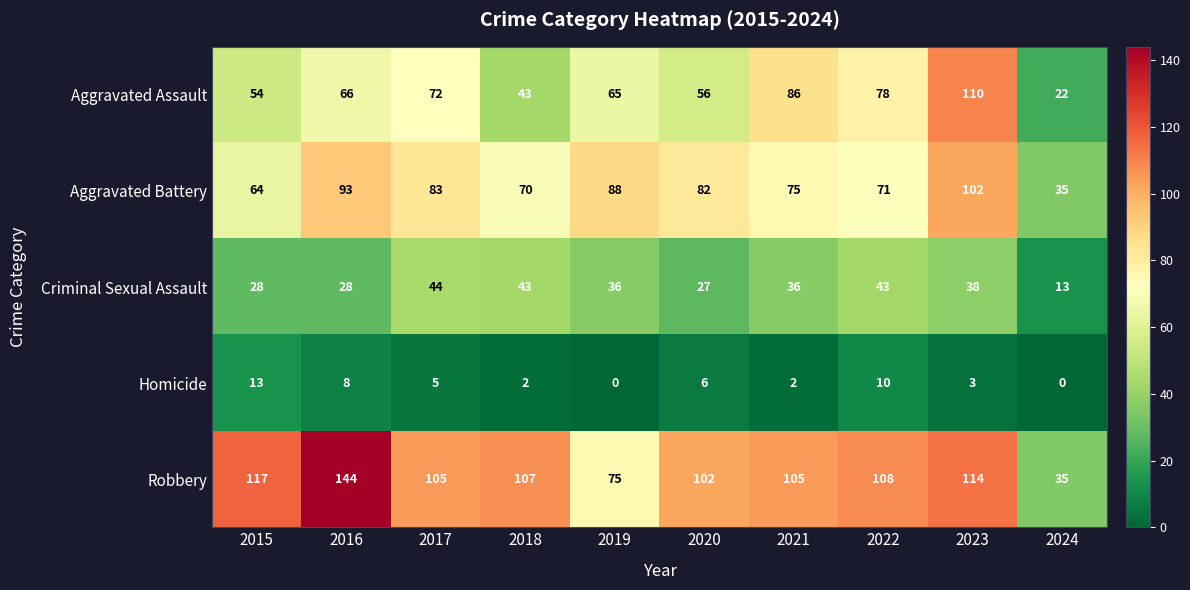

Count the number of categories in the chart.

10